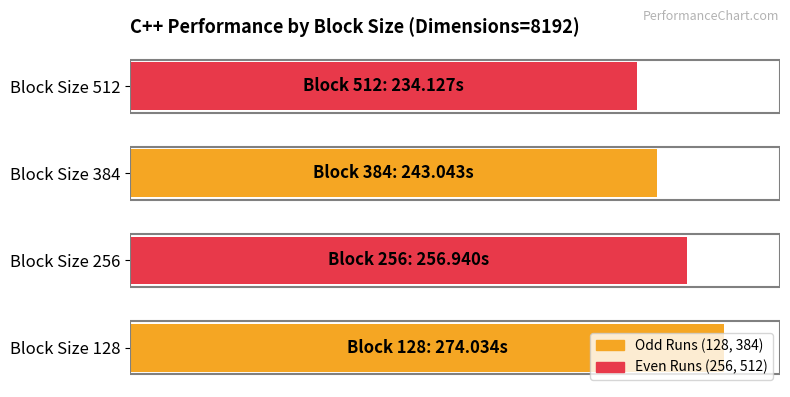

Which category has the lowest value across all series?

Block Size 512